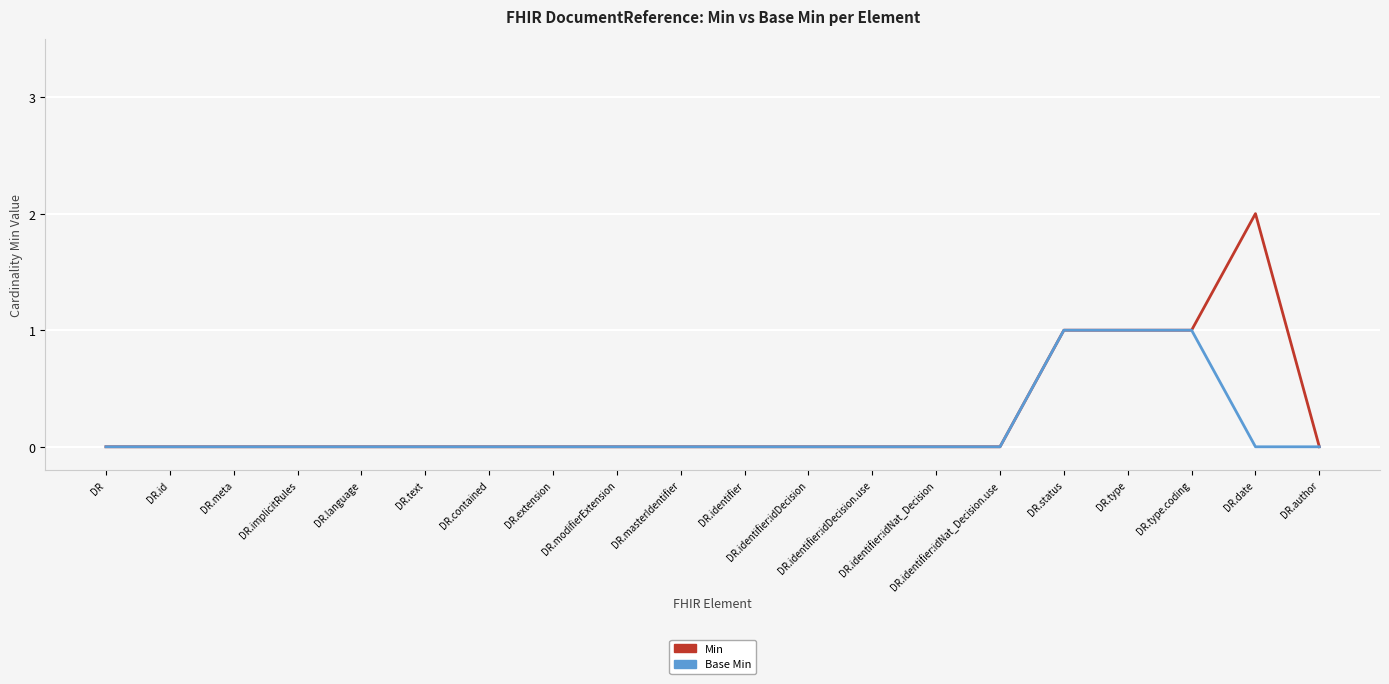

Reading left to right, extract all data points from this chart.

Min: 0	0	0	0	0	0	0	0	0	0	0	0	0	0	0	1	1	1	2	0
Base Min: 0	0	0	0	0	0	0	0	0	0	0	0	0	0	0	1	1	1	0	0